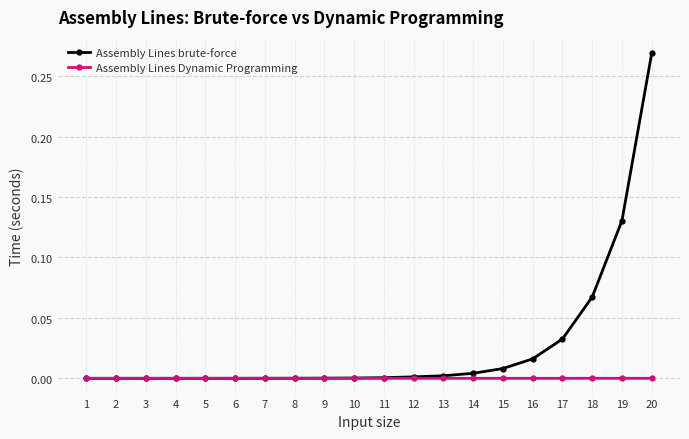

True or false: Assembly Lines Dynamic Programming has a value of 0.0 at 19.

False